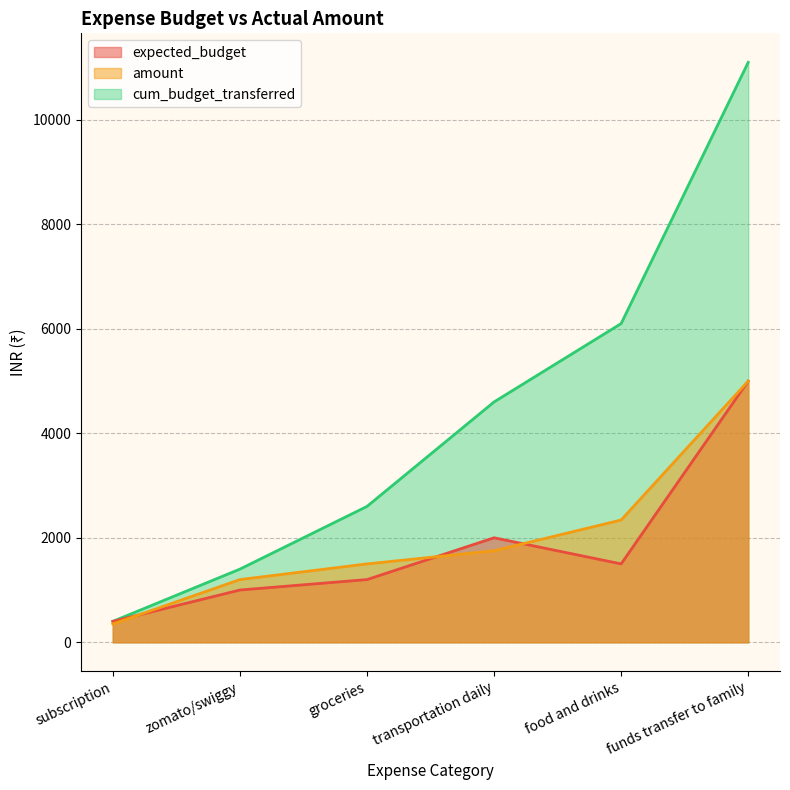

What is the difference between the second highest and minimum values in the amount series?

1990